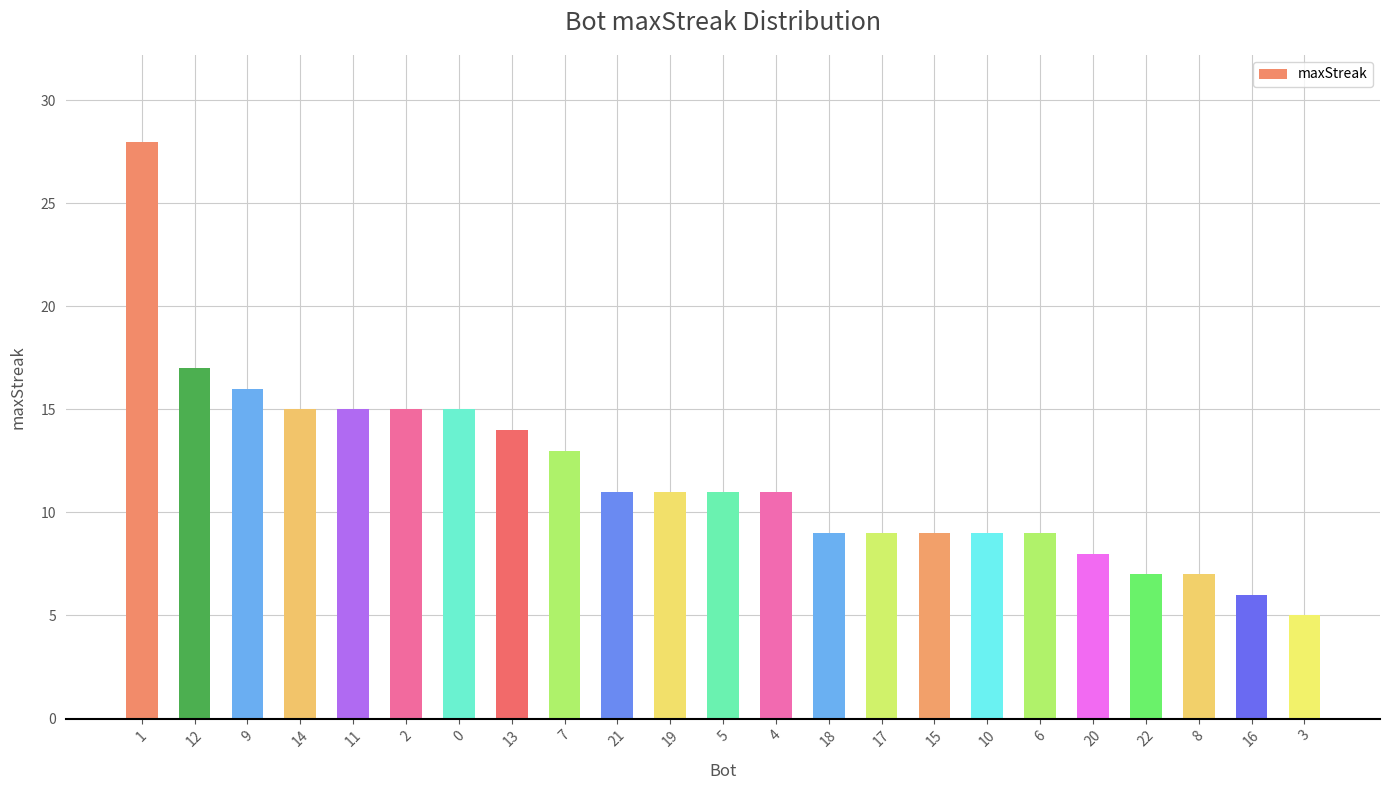

At which category does the chart reach its peak across all series?

1